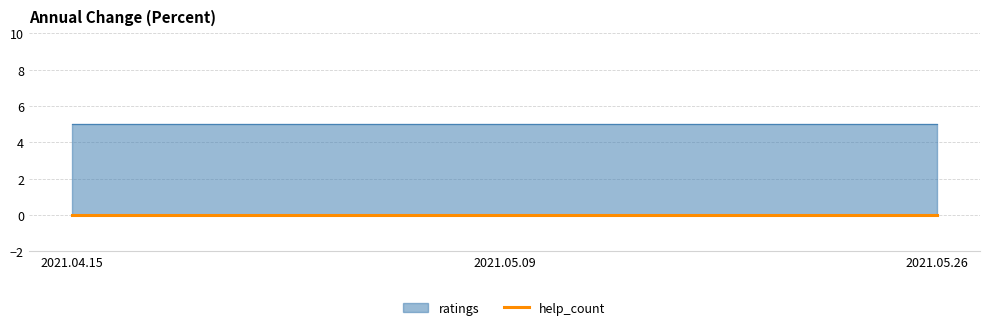

What is the maximum value shown in the chart?

5